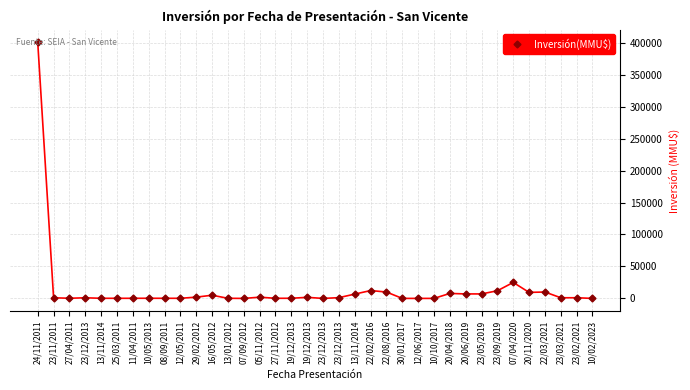

Between 05/11/2012 and 23/09/2019, which is larger?

23/09/2019